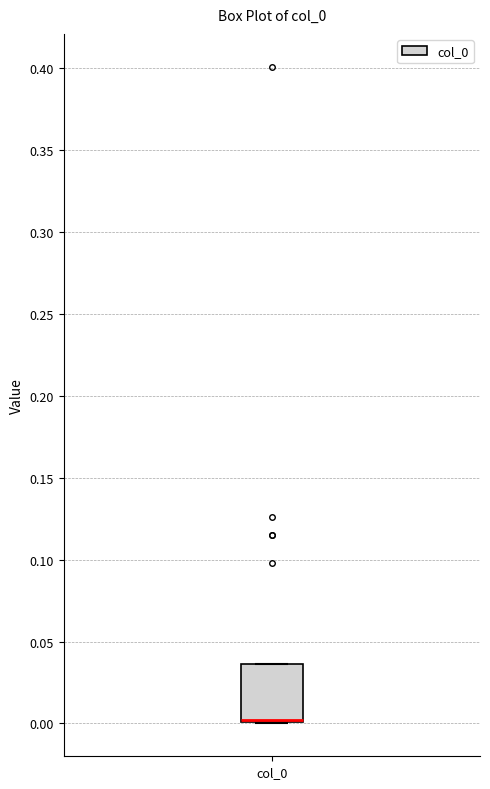

Read this box plot against the y-axis: the position of the median line, the range covered by the box, and the ends of both whiskers. The values are not printed on the chart, so give them approximately, as read against the axis.

median 0.000 (drawn on the box's lower edge), box 0.000 to 0.035, whiskers 0.000 to 0.035